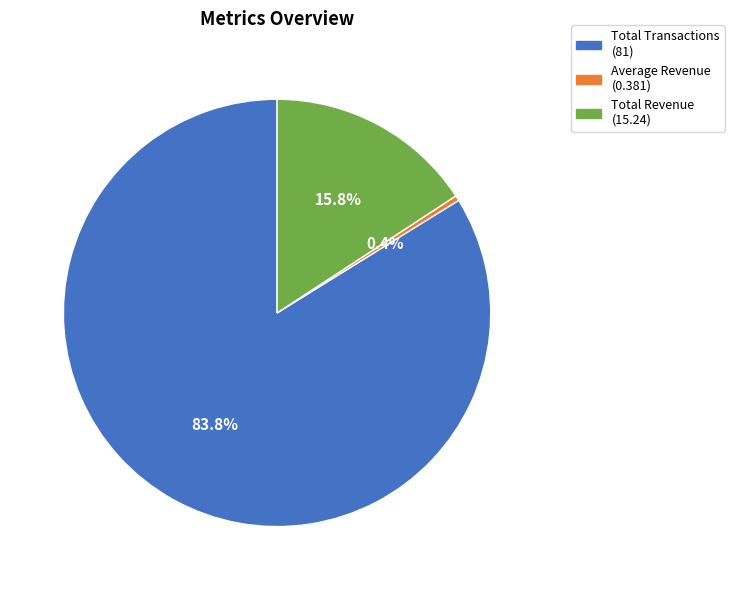

To the nearest percent, what is the difference between the largest and smallest slice percentages?

83%